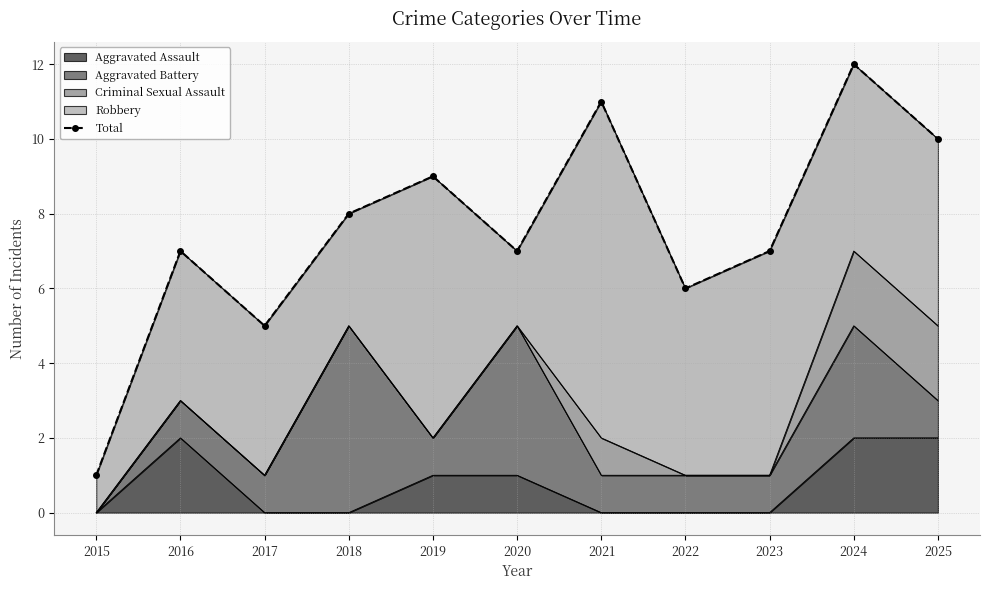

What is the difference between the values at 2021 and 2015?

10